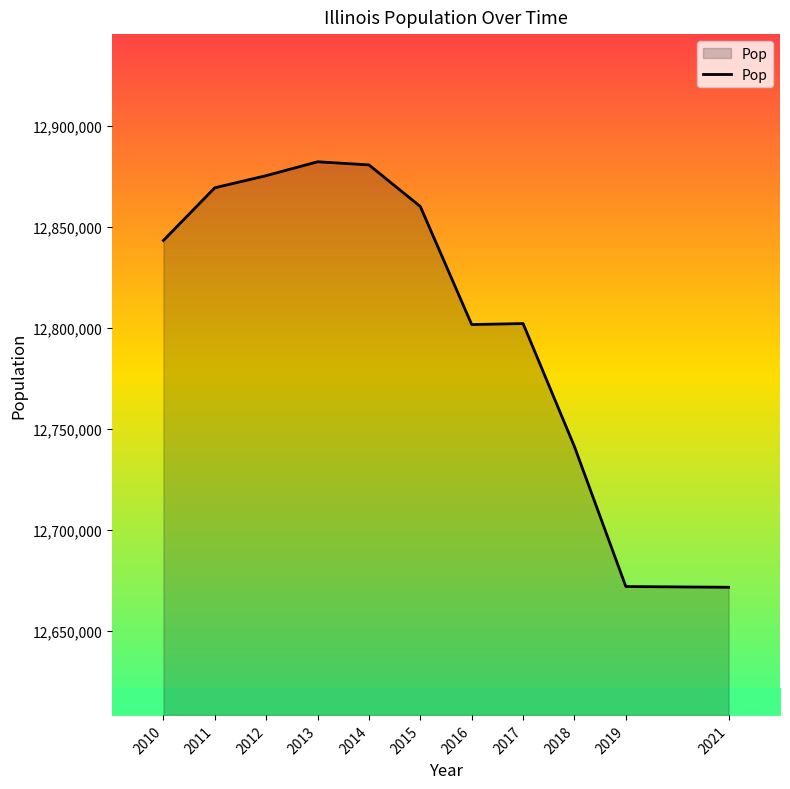

What is the minimum value shown in the chart?

12671469